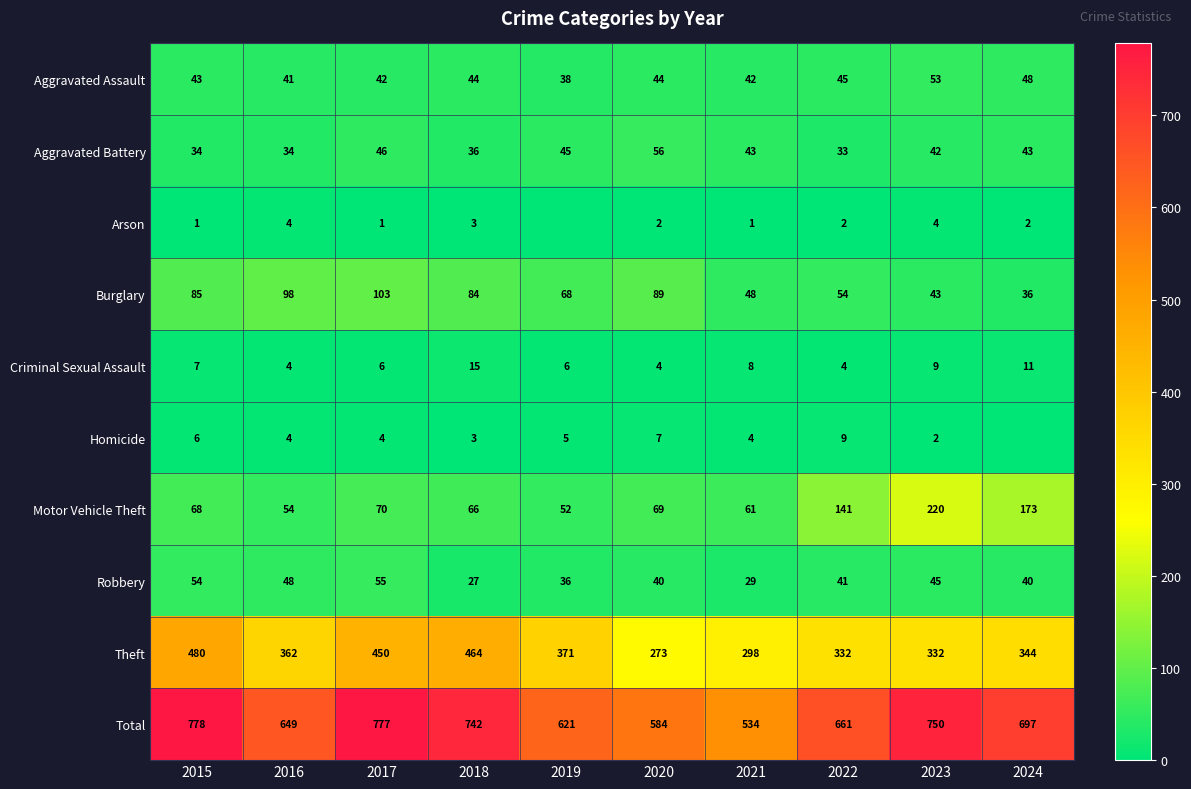

At how many categories does at least one series exceed 222?

10